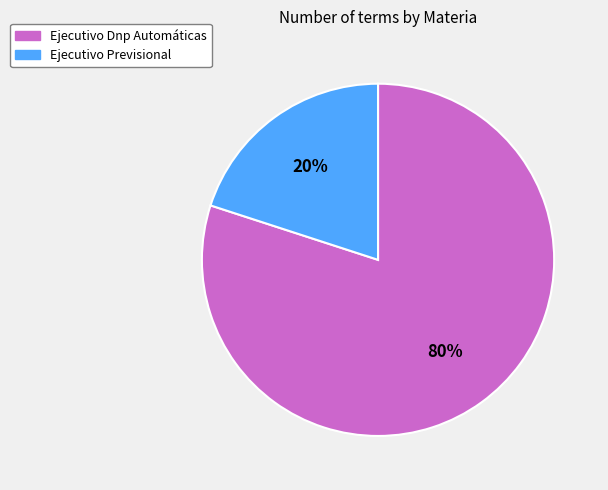

Between Ejecutivo Dnp Automáticas and Ejecutivo Previsional, which is larger?

Ejecutivo Dnp Automáticas